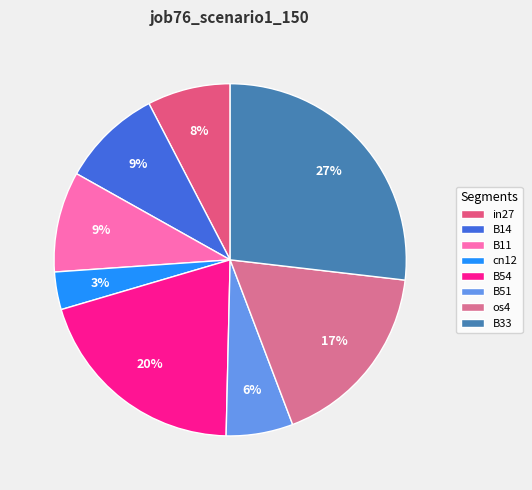

Which category has the biggest portion of the pie?

B33